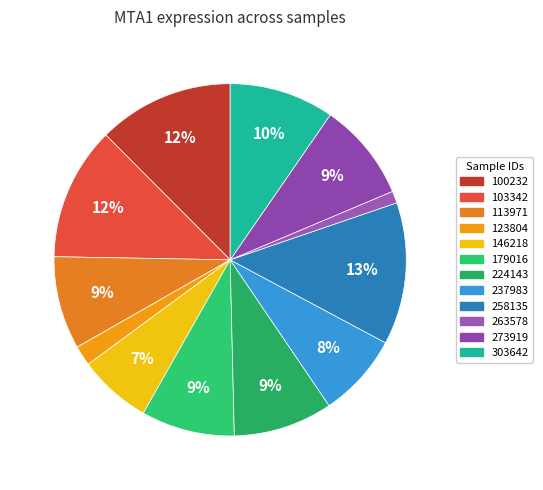

To the nearest percent, what is the combined percentage of 100232 and 224143?

22%